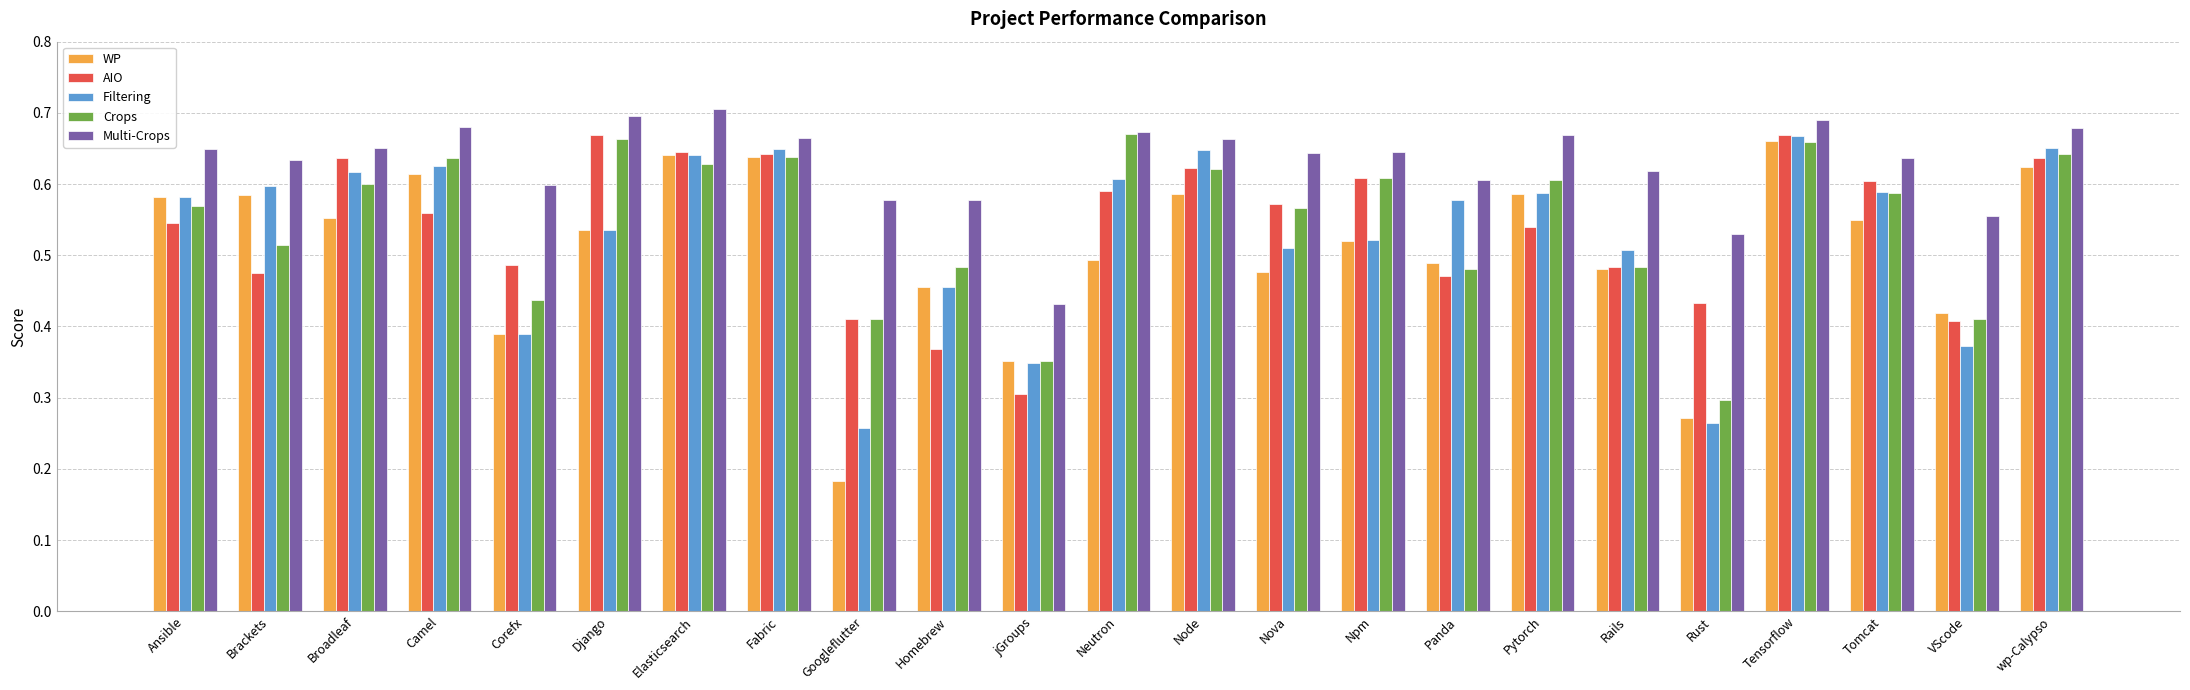

At which label is Multi-Crops closest to 0?

jGroups